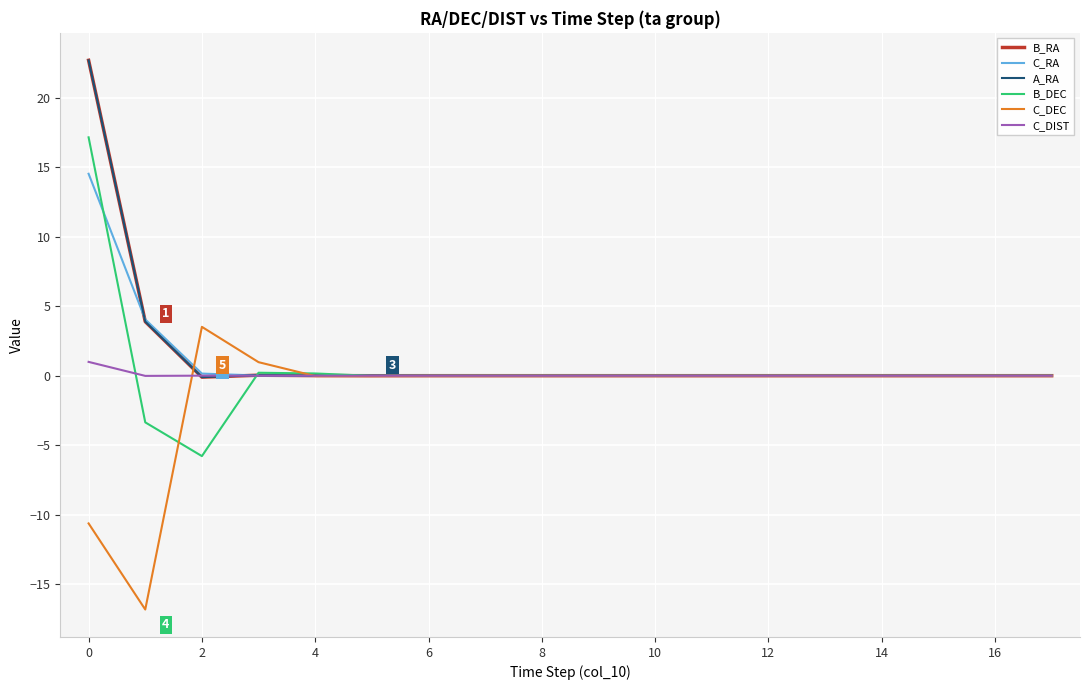

List the series in order of their peak value, highest first.

B_RA, A_RA, B_DEC, C_RA, C_DEC, C_DIST